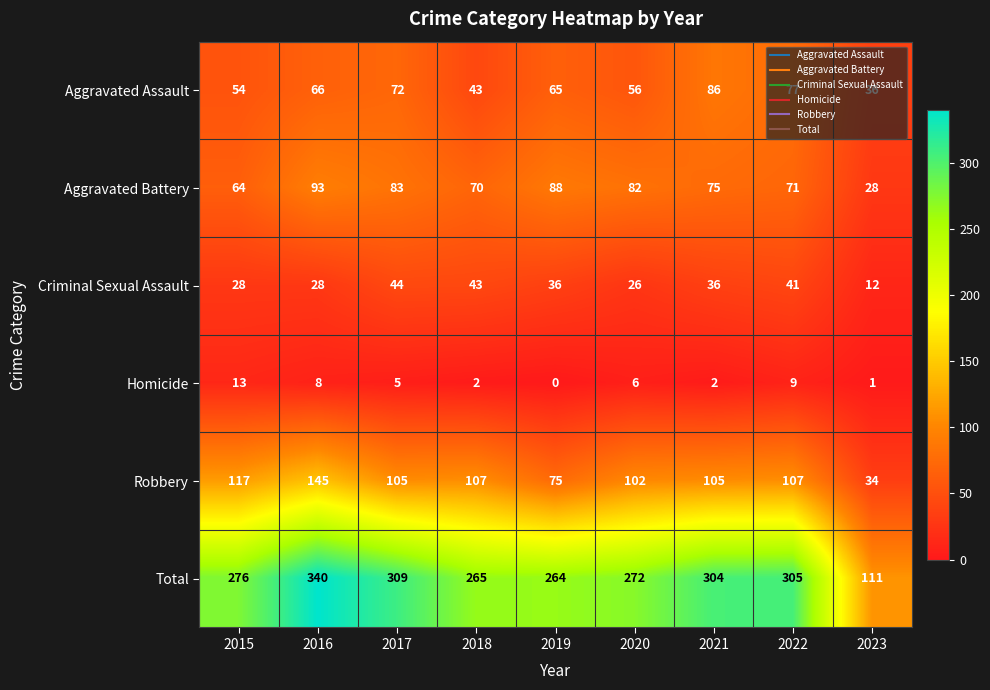

Which category has the lowest value in the Robbery series?

2023